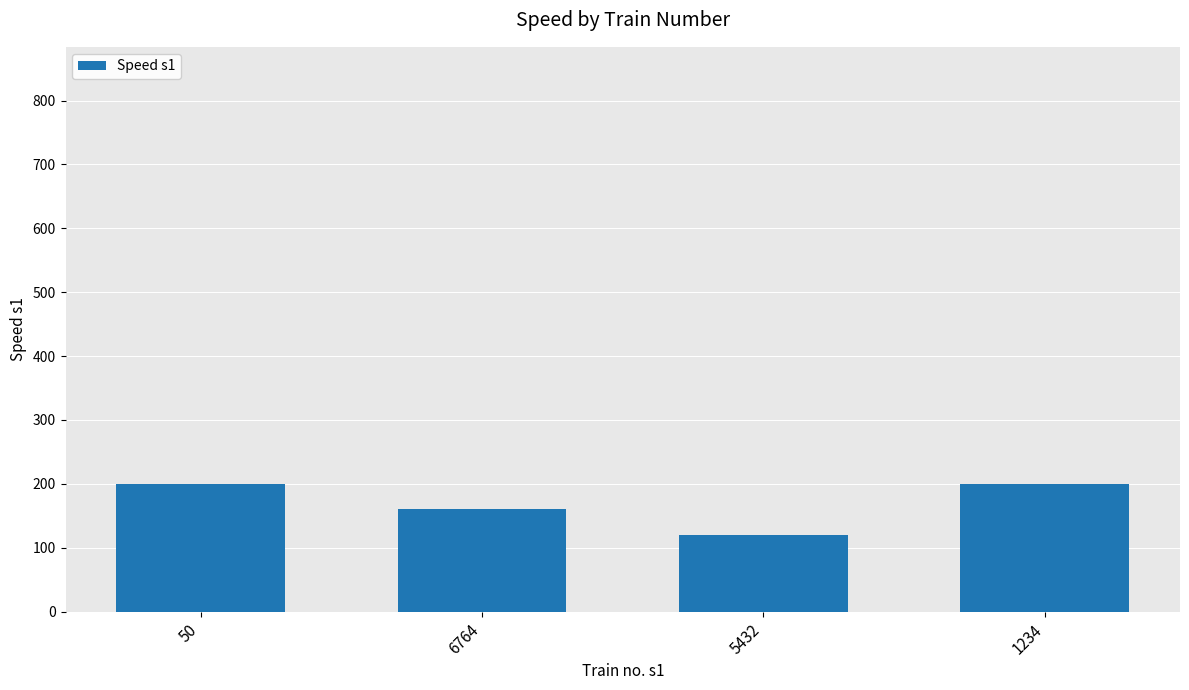

Which has a higher value, 1234 or 6764?

1234